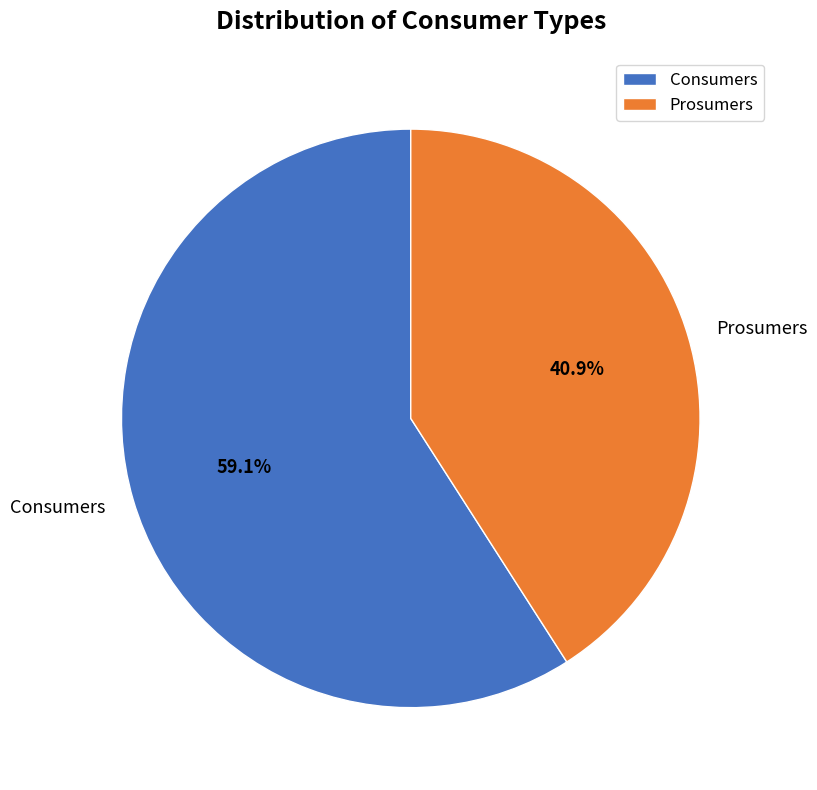

What is the majority slice?

Consumers